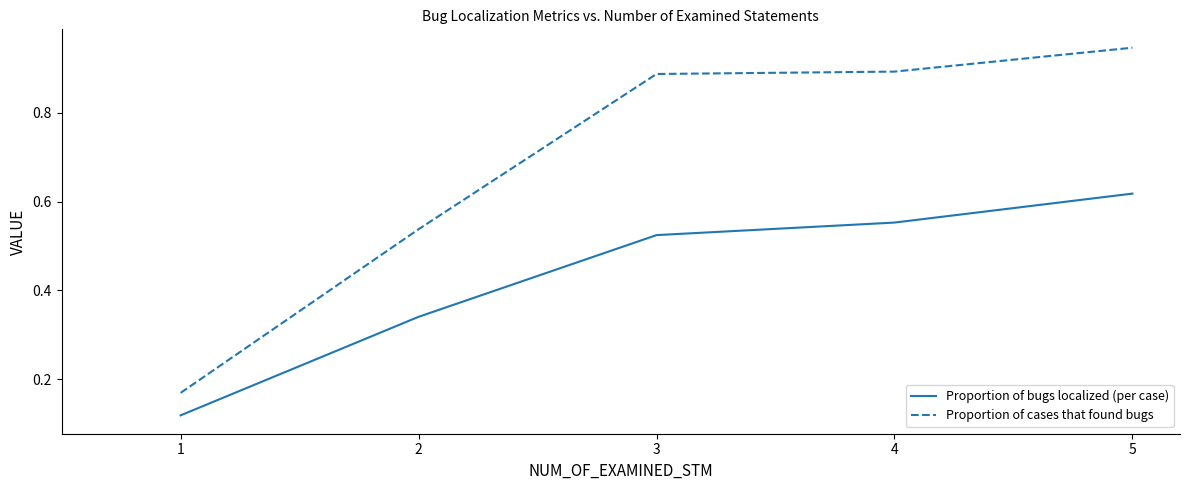

What is the difference between the maximum and second lowest values in the Proportion of cases that found bugs series?

0.4